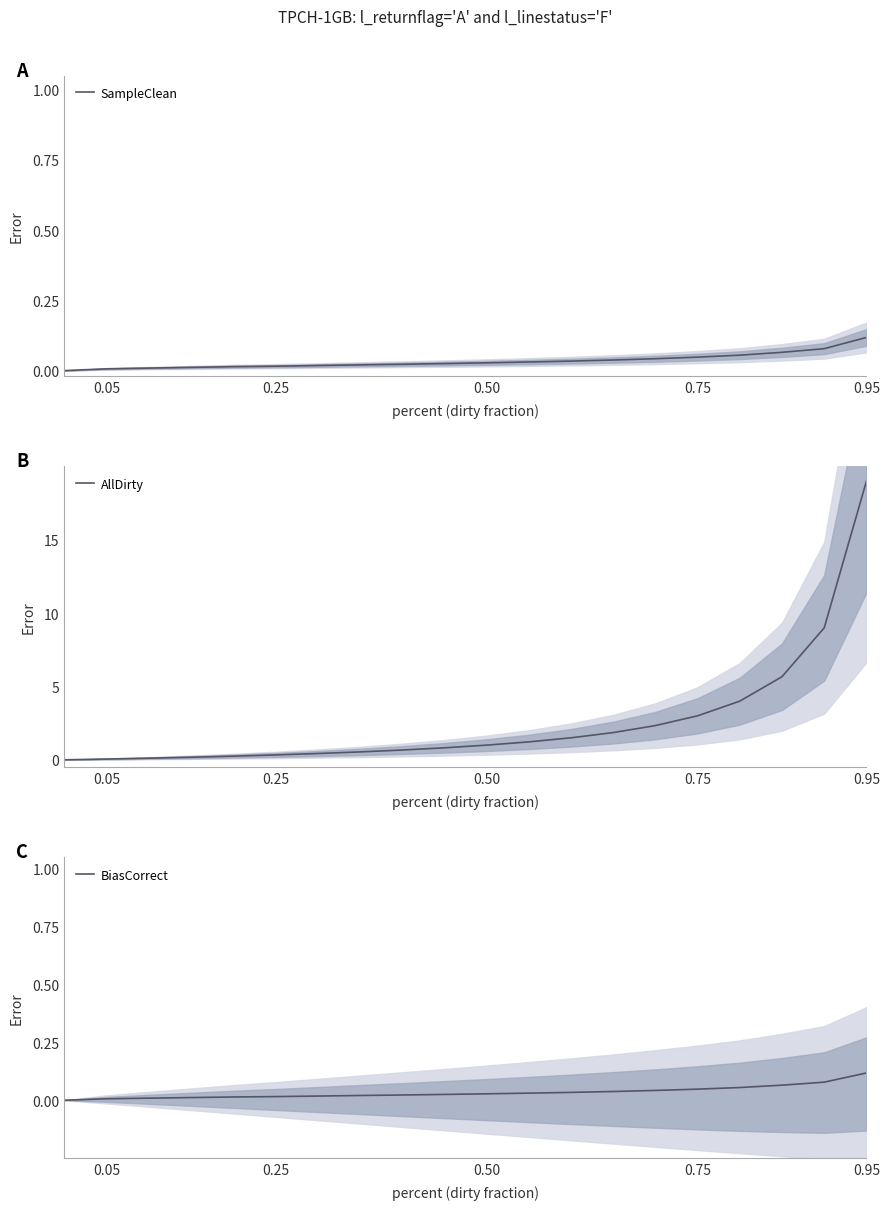

Reading left to right, transcribe all the data shown in this chart.

SampleClean: 0.0	0.0	0.0	0.0	0.0	0.0	0.0	0.0	0.0	0.0	0.0	0.0	0.0	0.0	0.0	0.0	0.1	0.1	0.1	0.1
AllDirty: 0.0	0.1	0.1	0.2	0.2	0.3	0.4	0.5	0.7	0.8	1.0	1.2	1.5	1.9	2.3	3.0	4.0	5.7	9.0	19.0
BiasCorrect: 0.0	0.0	0.0	0.0	0.0	0.0	0.0	0.0	0.0	0.0	0.0	0.0	0.0	0.0	0.0	0.0	0.1	0.1	0.1	0.1